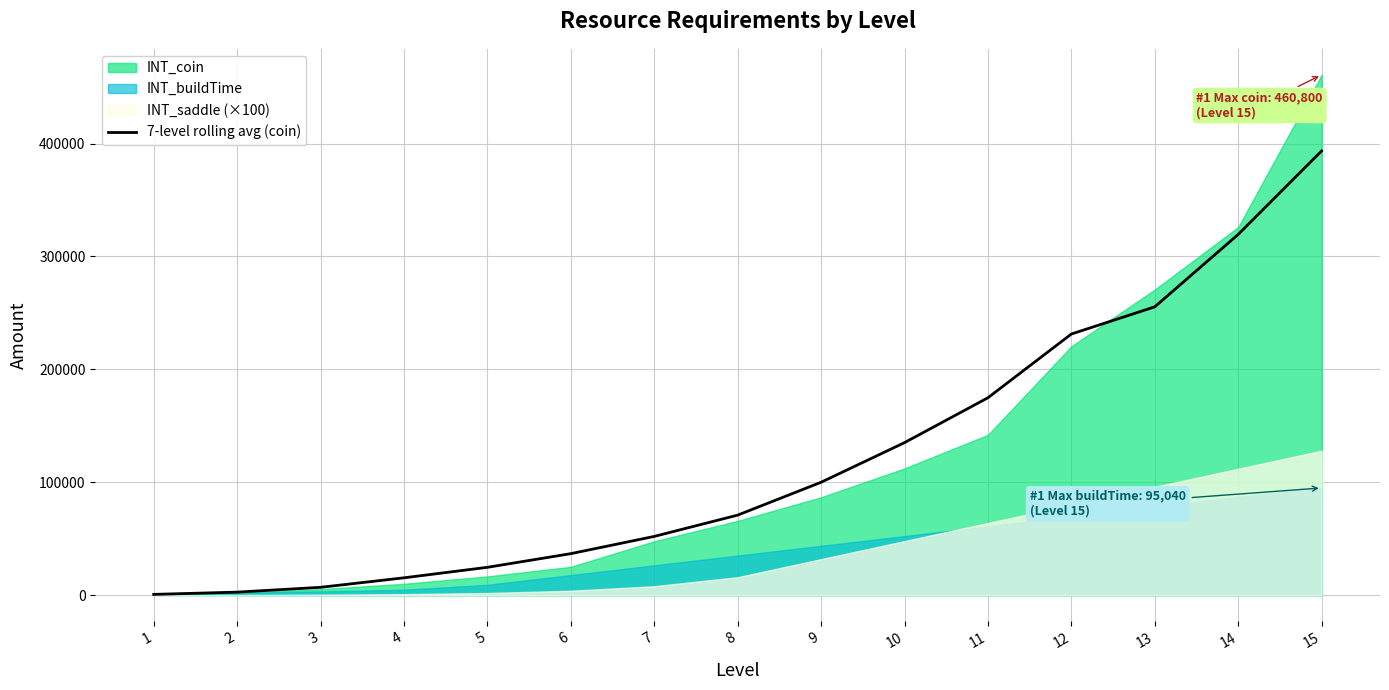

How many lines are shown in the chart?

1